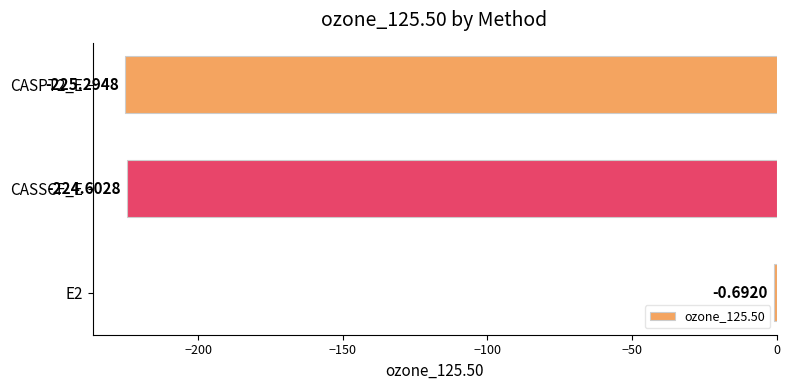

Between CASSCF_E and E2, which is larger?

E2